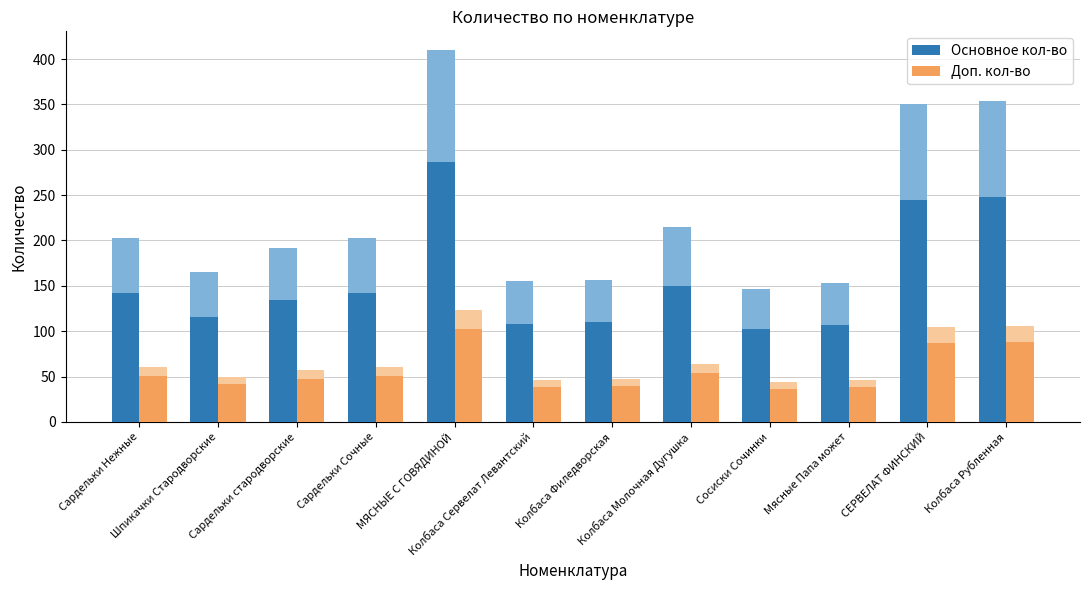

What is the difference between the second highest and minimum values in the Основное кол-во series?

145.3